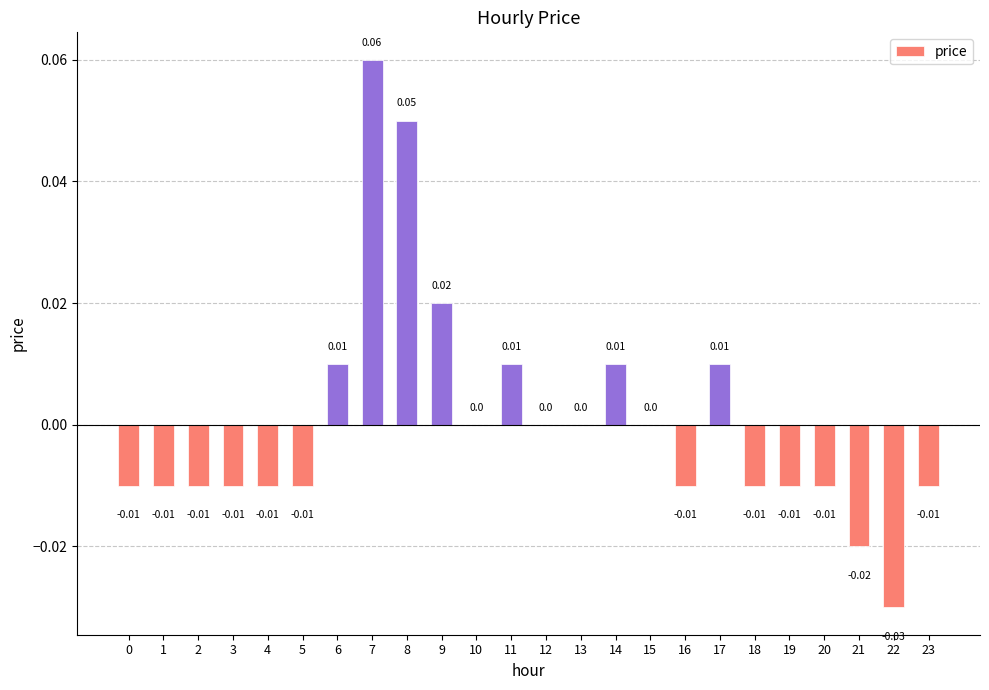

Between 15 and 11, which is larger?

11